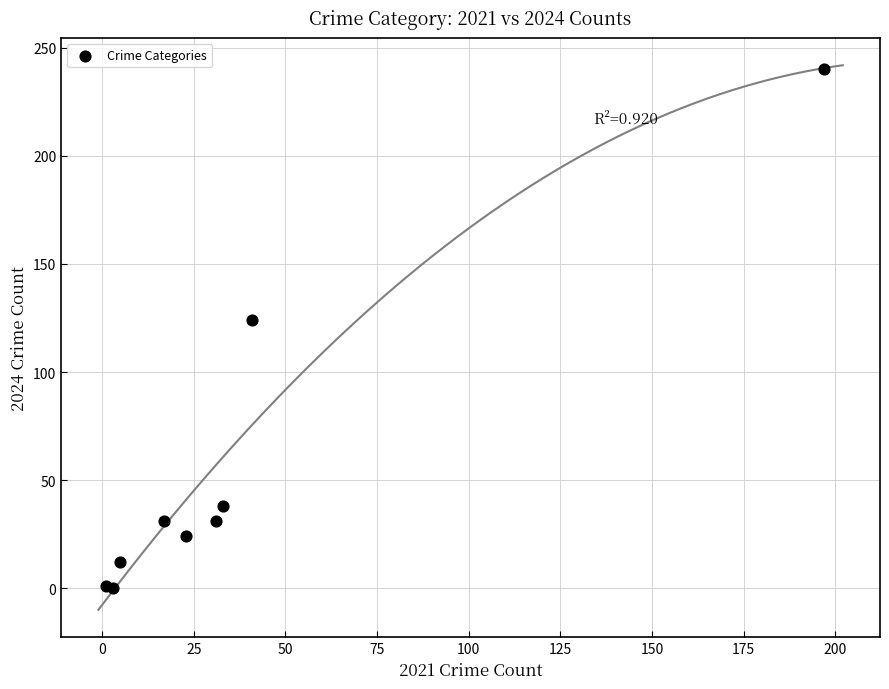

What Y value in the scatter plot is closest to 120?

124